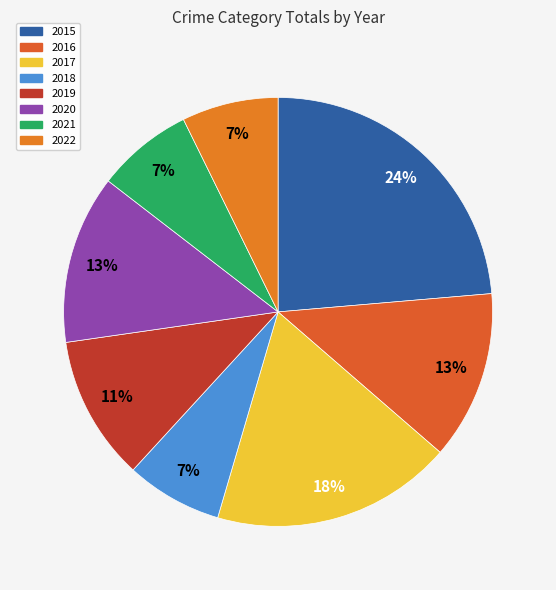

How many segments does this pie chart have?

8